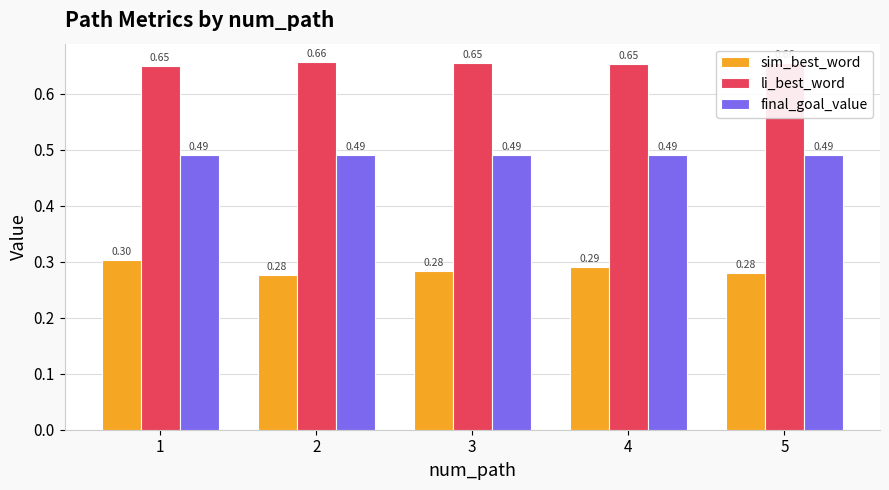

List the series in order of their peak value, highest first.

li_best_word, final_goal_value, sim_best_word